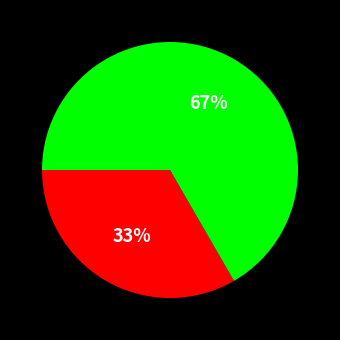

Is there a majority slice in this chart?

Yes